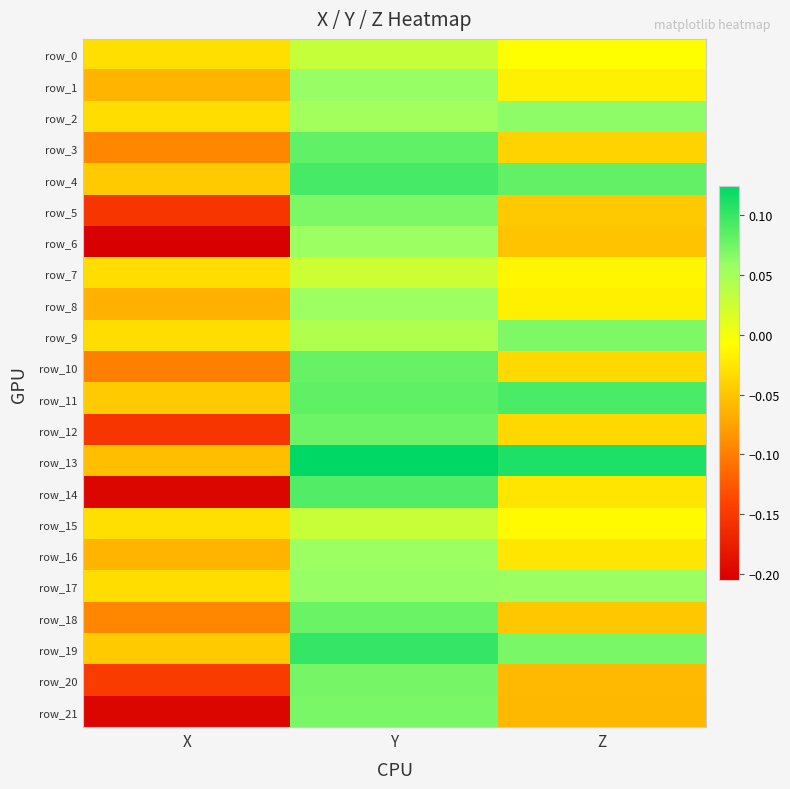

Reading left to right, what are all the values shown in this chart?

row_0: -0.0	0.0	-0.0
row_1: -0.1	0.1	-0.0
row_2: -0.0	0.1	0.1
row_3: -0.1	0.1	-0.0
row_4: -0.0	0.1	0.1
row_5: -0.2	0.1	-0.0
row_6: -0.2	0.1	-0.1
row_7: -0.0	0.0	-0.0
row_8: -0.1	0.1	-0.0
row_9: -0.0	0.0	0.1
row_10: -0.1	0.1	-0.0
row_11: -0.0	0.1	0.1
row_12: -0.2	0.1	-0.0
row_13: -0.1	0.1	0.1
row_14: -0.2	0.1	-0.0
row_15: -0.0	0.0	-0.0
row_16: -0.1	0.1	-0.0
row_17: -0.0	0.1	0.1
row_18: -0.1	0.1	-0.0
row_19: -0.0	0.1	0.1
row_20: -0.1	0.1	-0.1
row_21: -0.2	0.1	-0.1